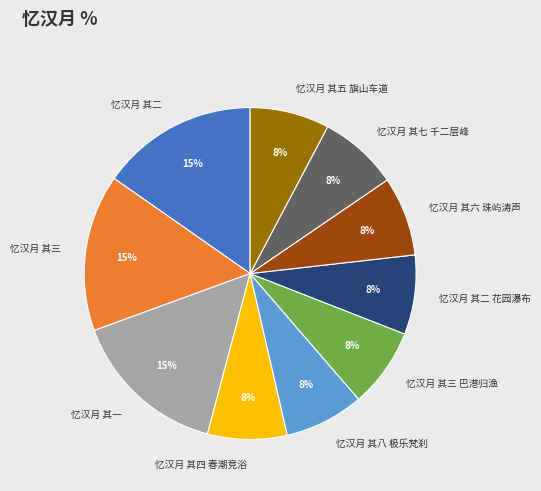

What percentage is the 忆汉月 其二 花园瀑布 slice, to the nearest percent?

8%